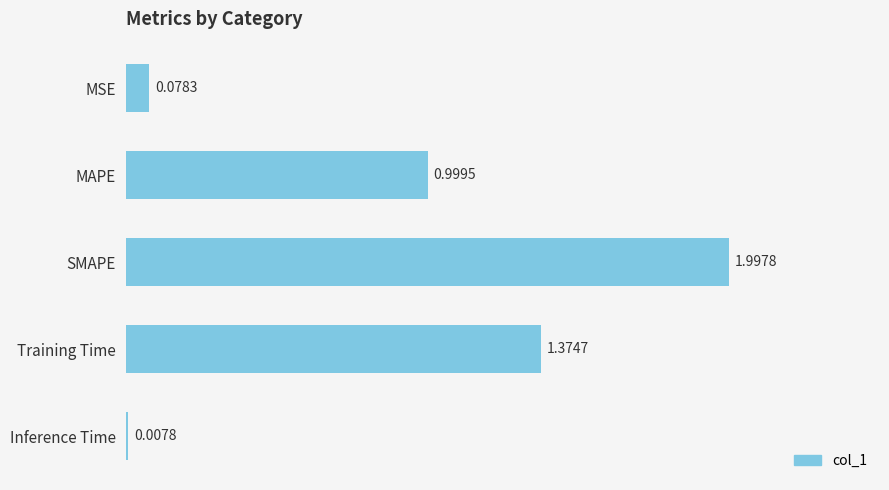

How many distinct data groups are displayed?

1